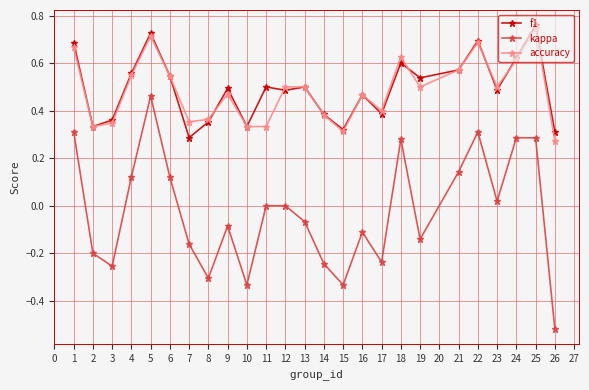

How many distinct data groups are displayed?

3